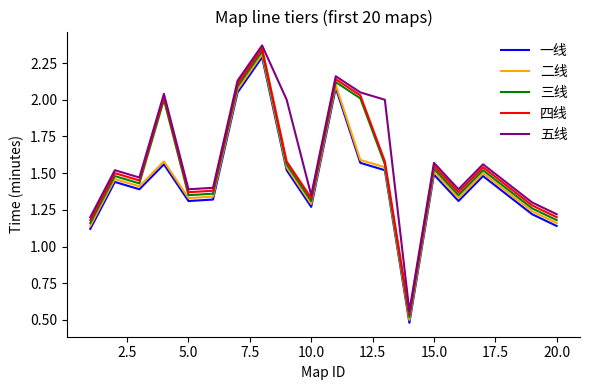

How many lines are shown in the chart?

5